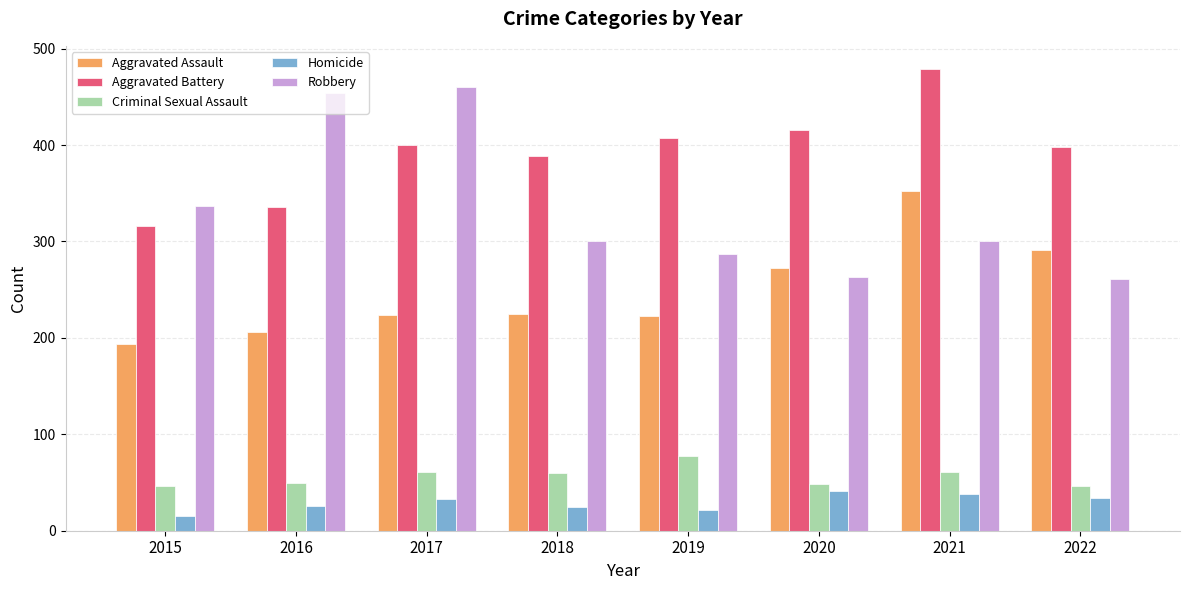

The value of Criminal Sexual Assault at 2016 is 50. True or false?

True